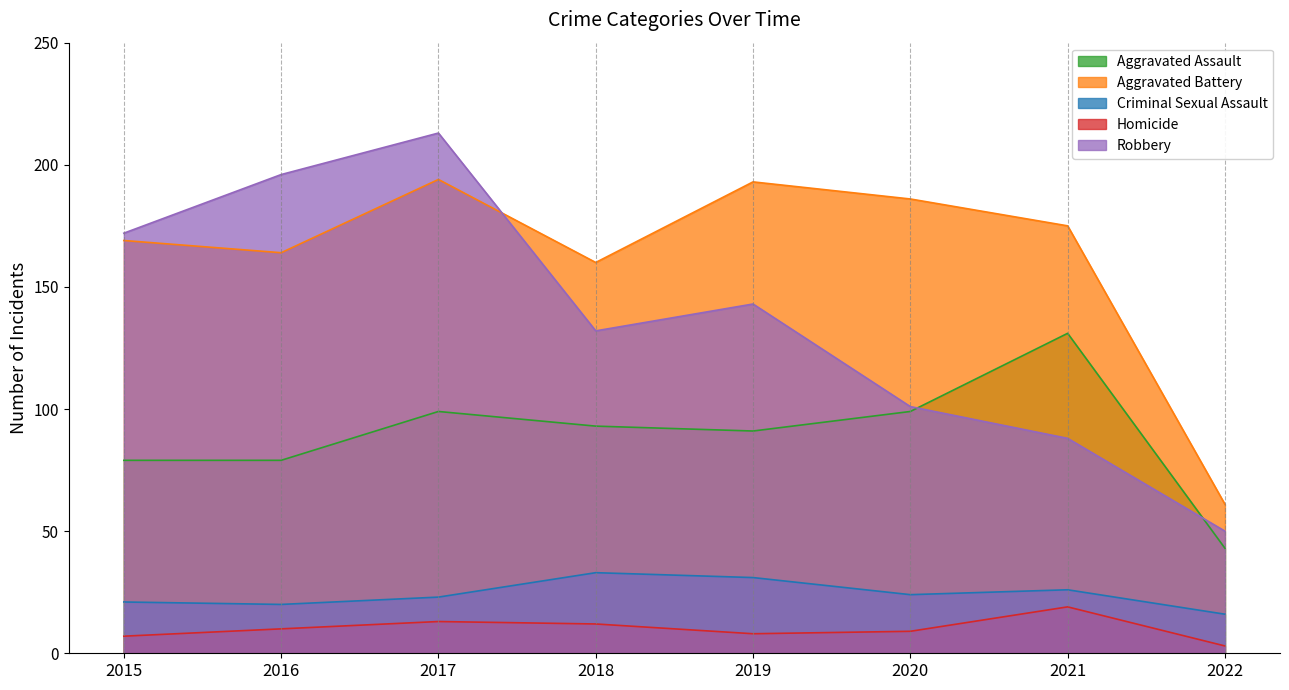

How many interior local valleys does the Robbery series have?

1